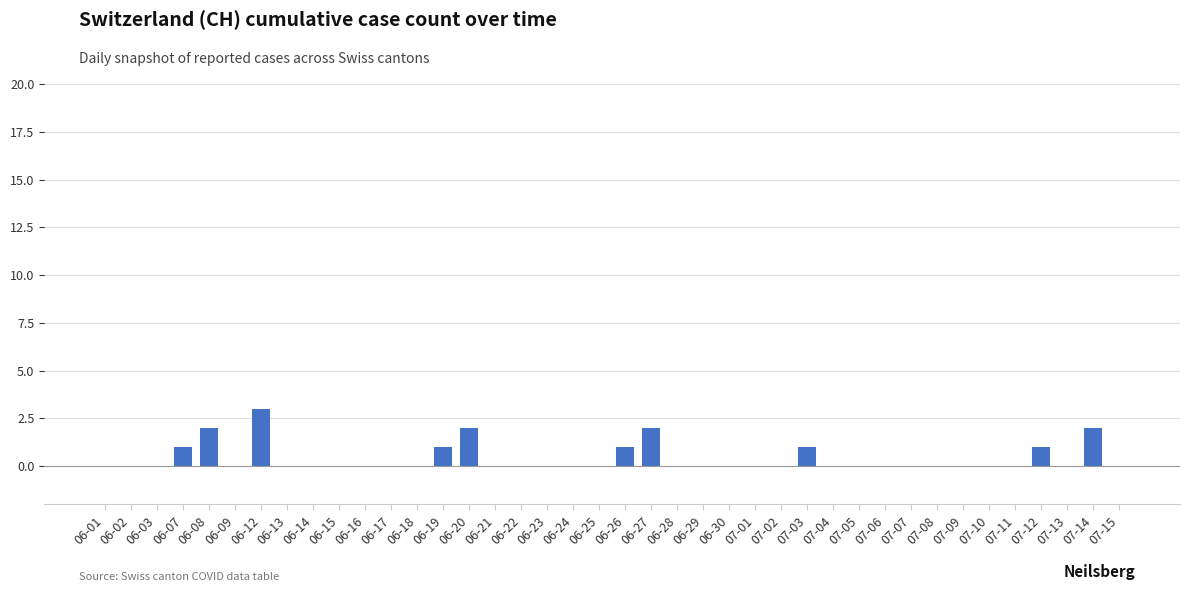

How many series are shown in this chart?

1